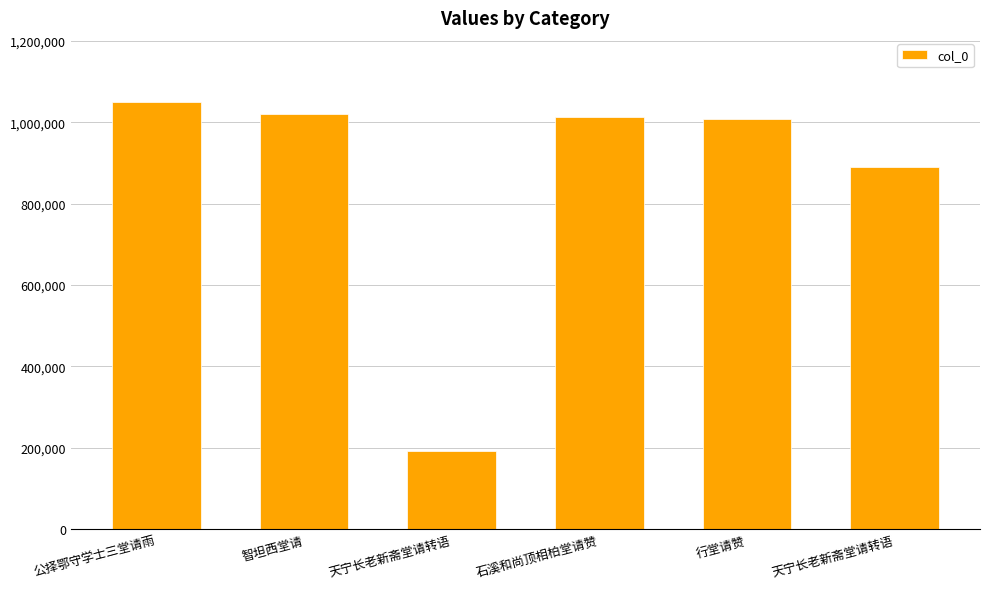

True or false: the data shows 193344 at 天宁长老新斋堂请转语.

True